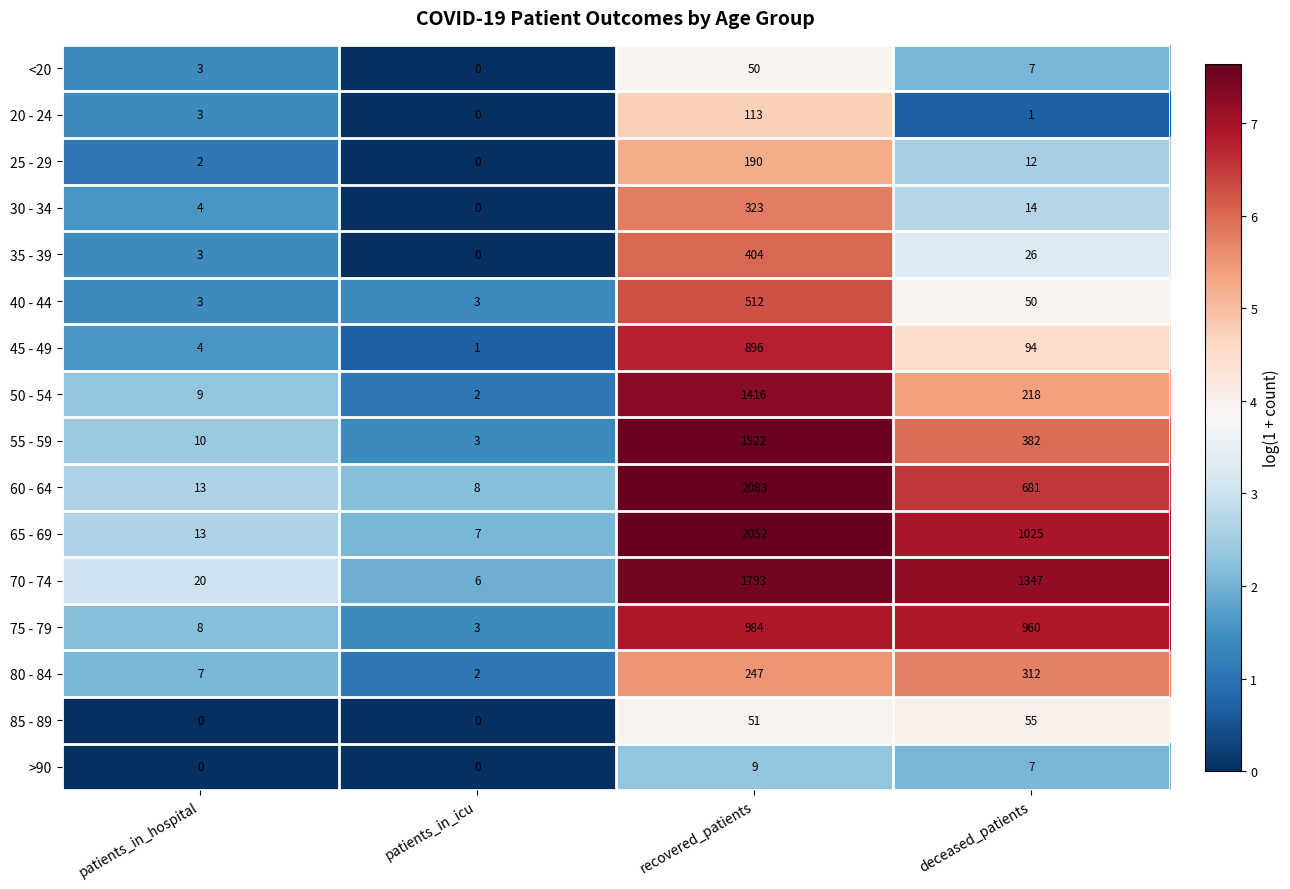

Count the number of data series in this chart.

16